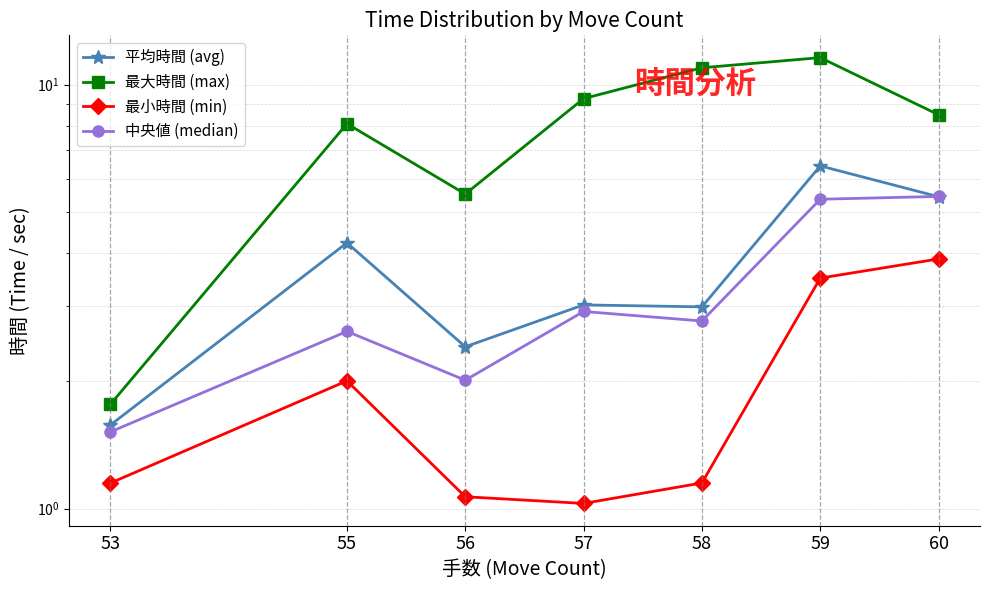

Which category has the lowest value in the 平均時間 (avg) series?

53